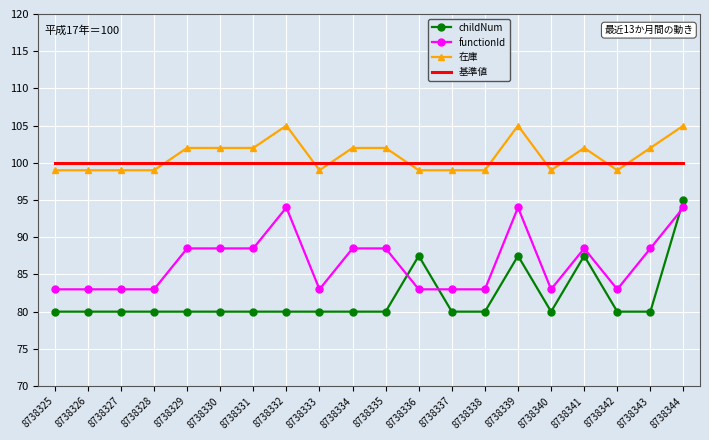

True or false: functionId and 基準値 intersect in this chart.

False